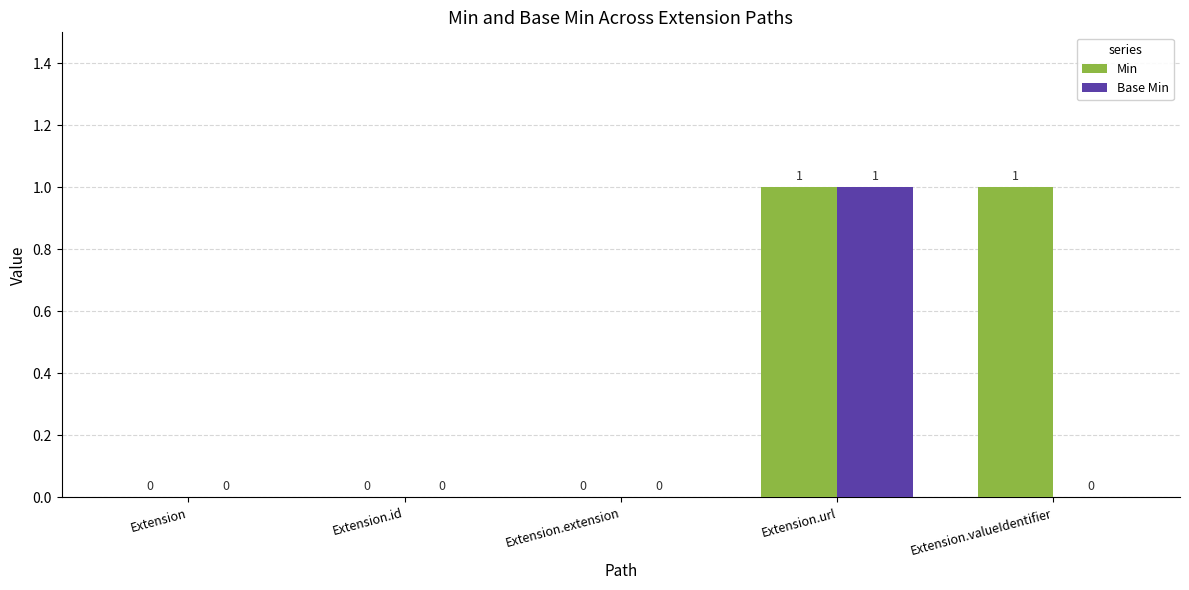

The Base Min series shows 2 at Extension.url. True or false?

False